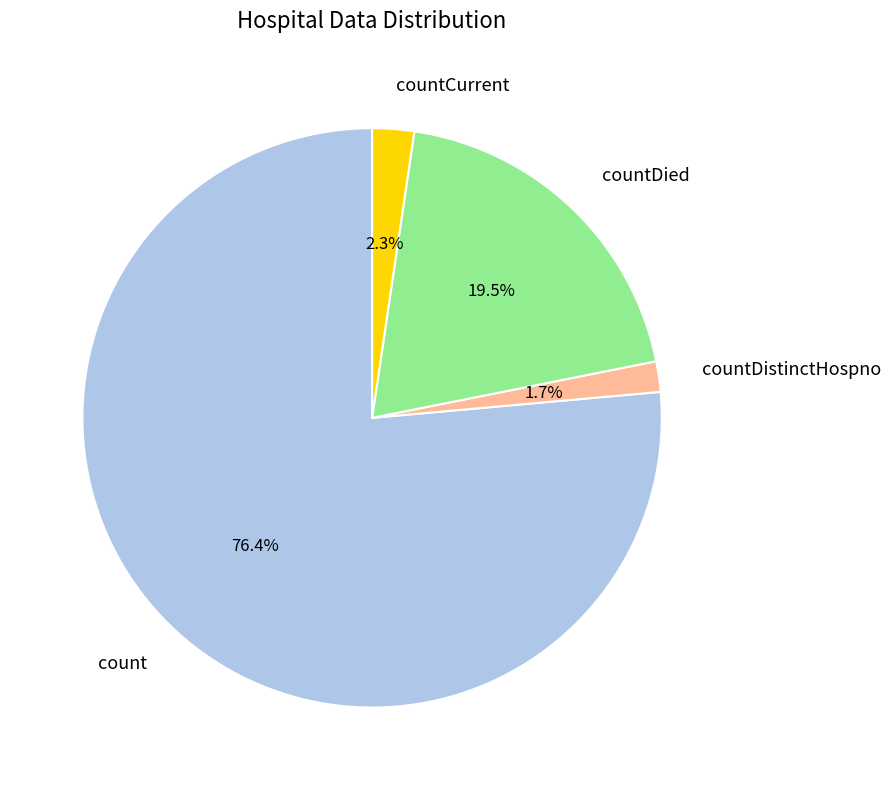

Is there any slice that represents more than half of the pie?

Yes